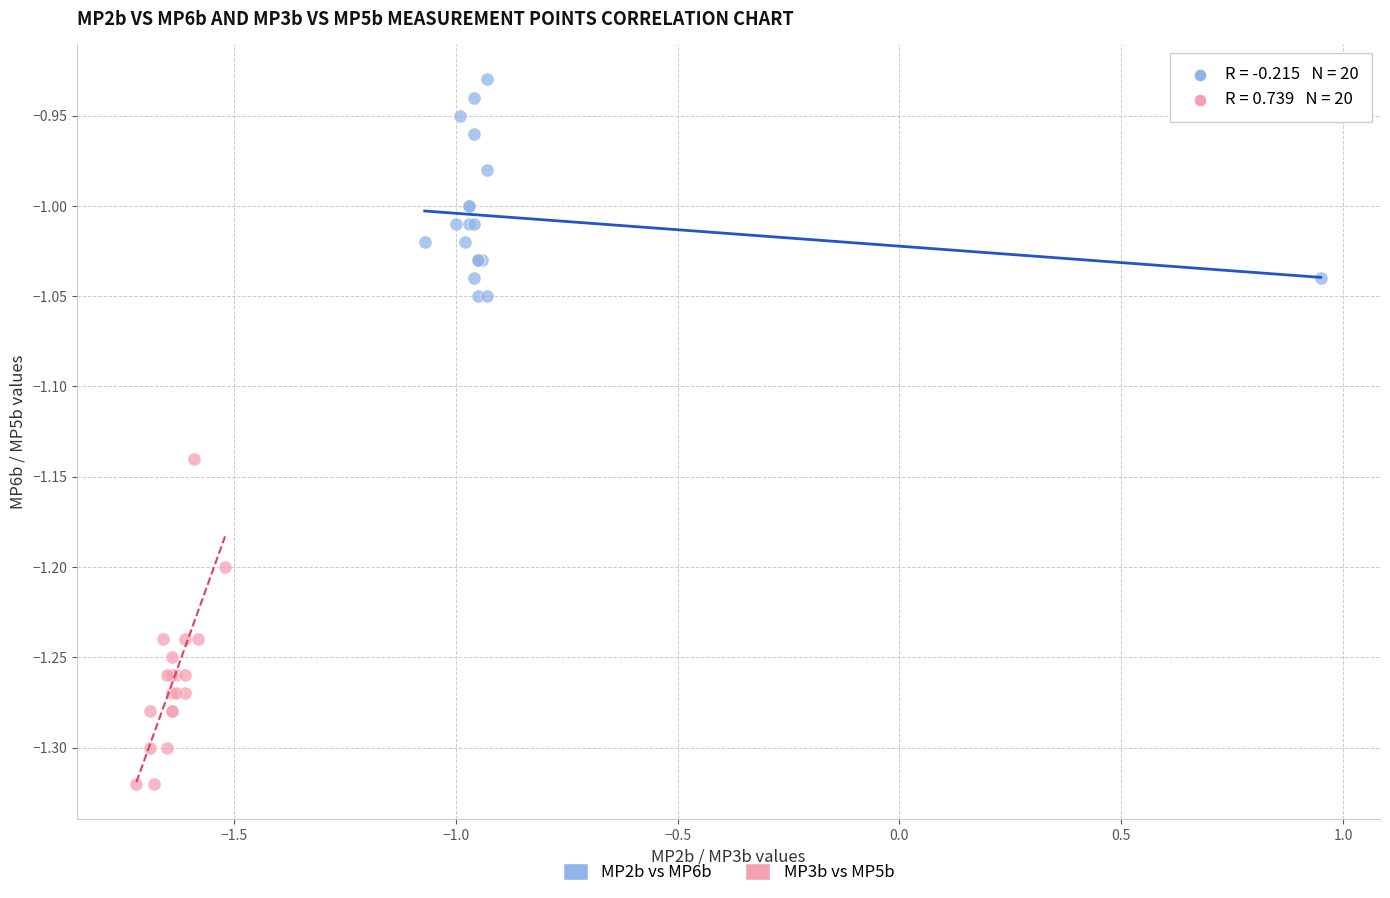

Which series has the largest Y range (max minus min)?

MP3b vs MP5b